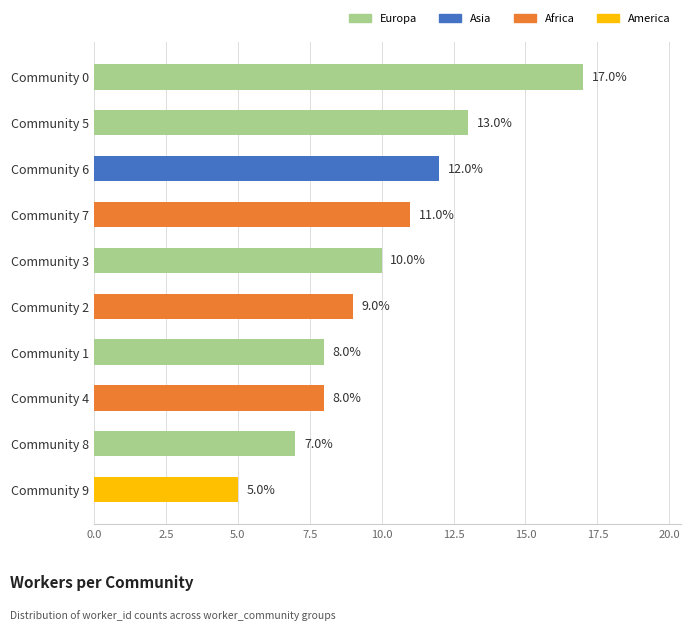

What is the sum of the values at Community 5 and Community 2?

22